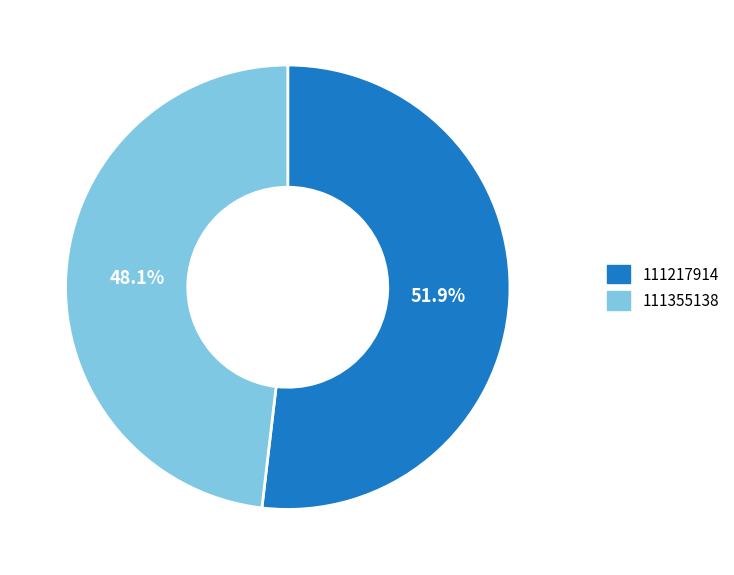

Is it true that 111217914 is 62% of the pie?

False